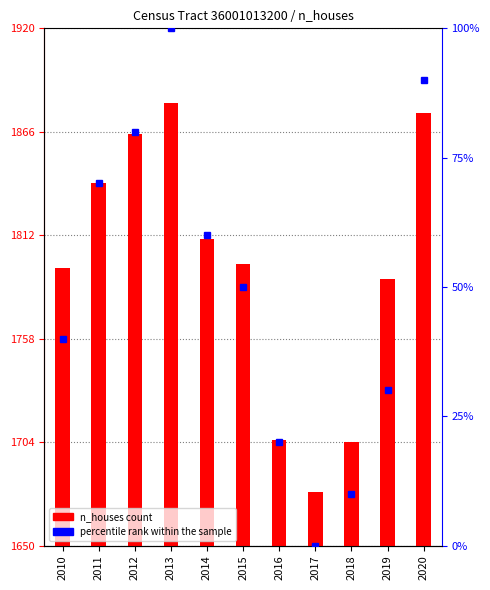

What is the difference between the maximum and minimum values in the percentile rank within the sample series?

100